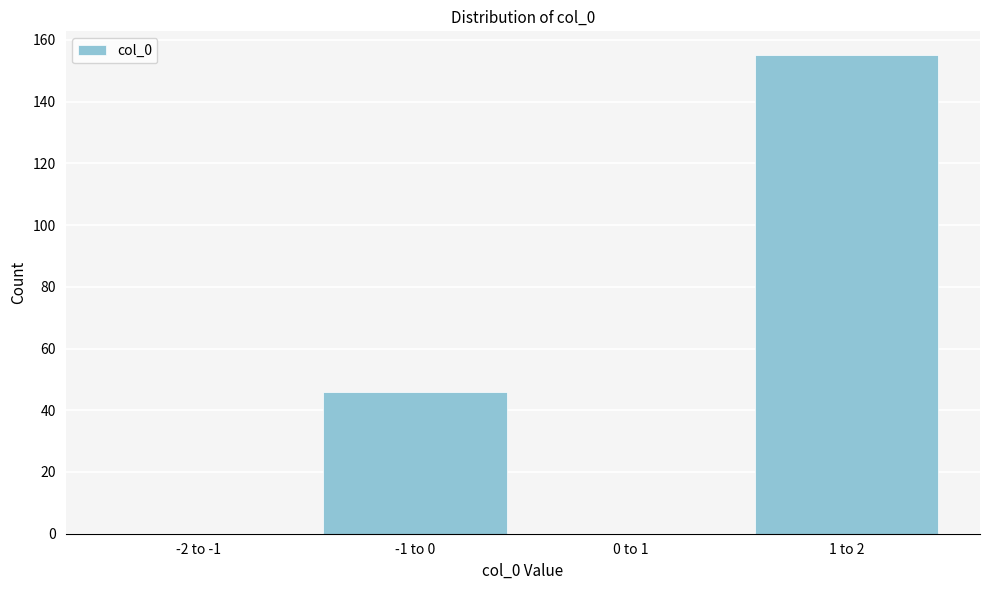

Reading left to right, transcribe all the data shown in this chart.

-2 to -1=0	-1 to 0=46	0 to 1=0	1 to 2=155